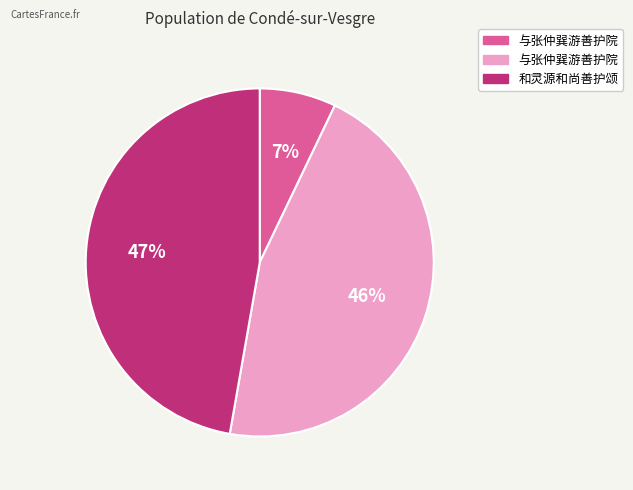

Is there any slice that represents more than half of the pie?

No